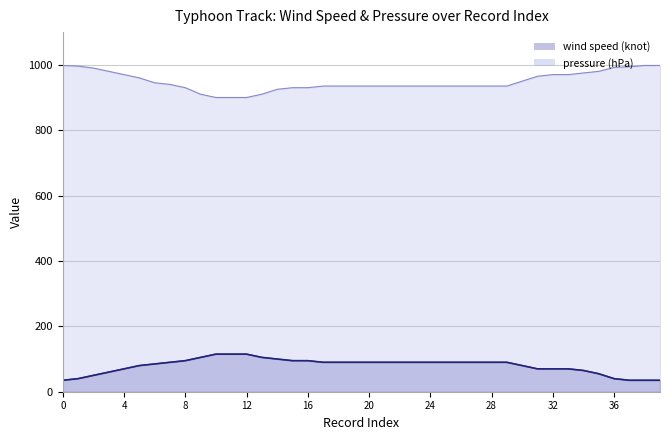

The value of pressure (hPa) at 17 is 935. True or false?

True